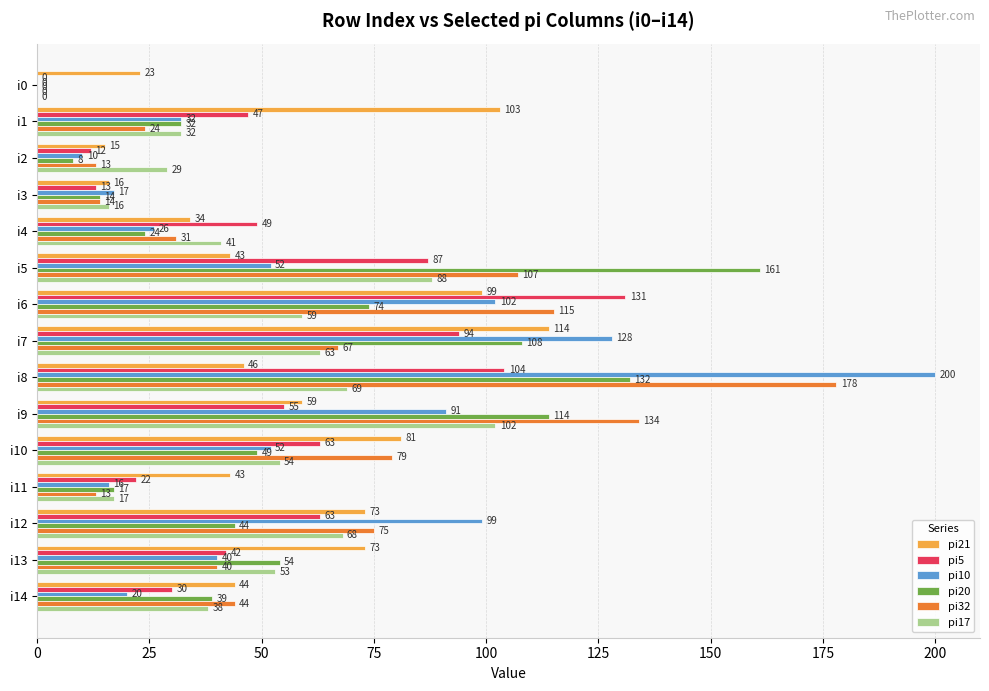

How many positive values does the pi17 series have?

14